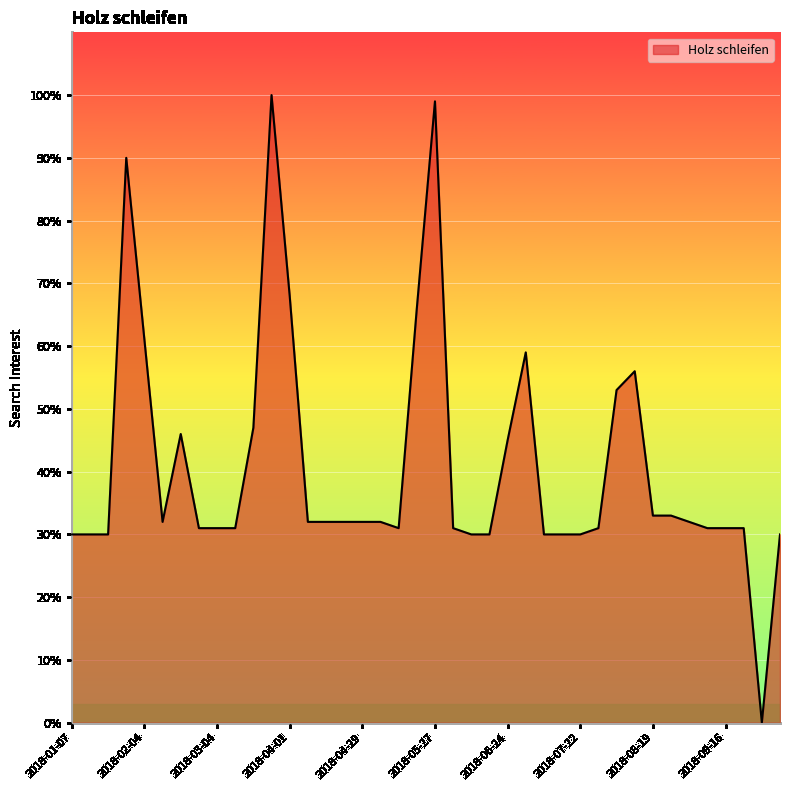

What is the greatest value displayed?

100